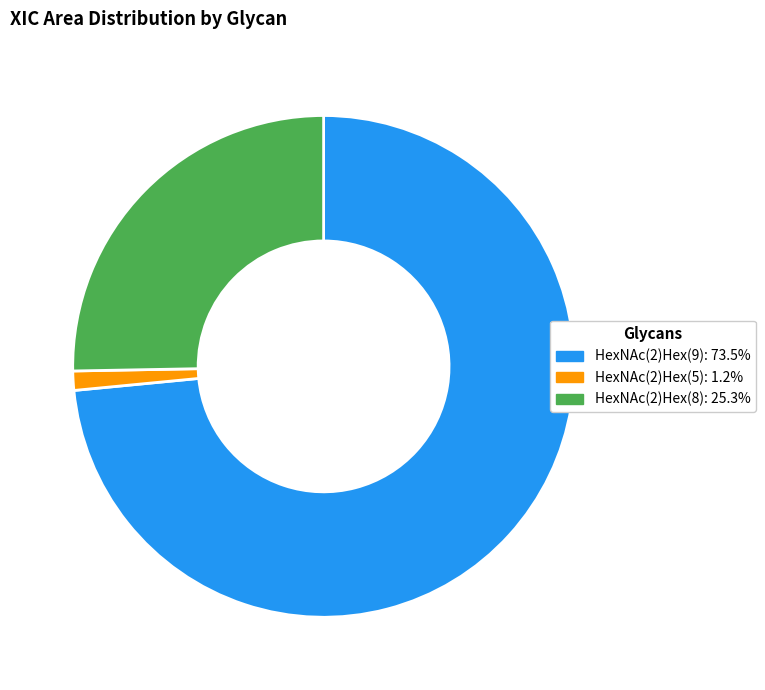

Rank the categories by value from lowest to highest.

HexNAc(2)Hex(5), HexNAc(2)Hex(8), HexNAc(2)Hex(9)